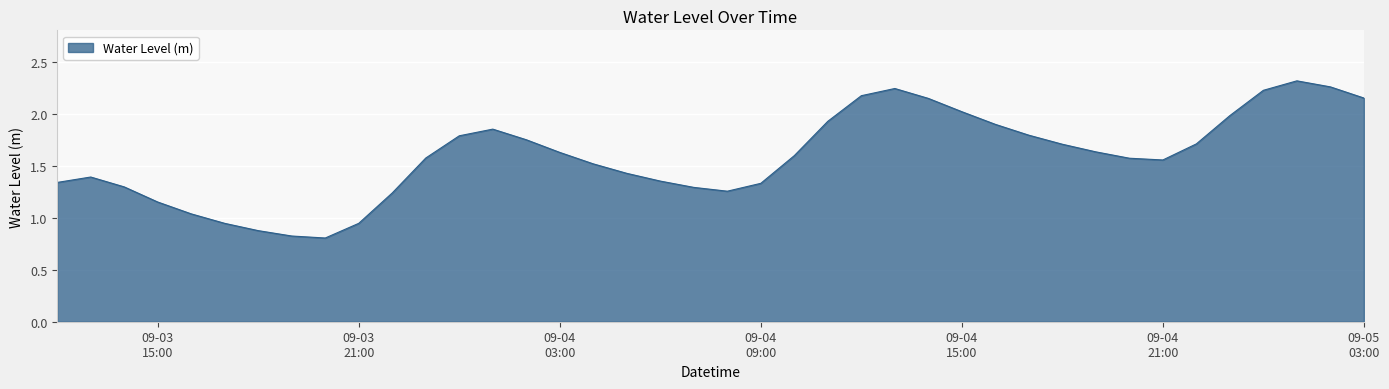

What is the difference between the maximum and minimum values?

1.5